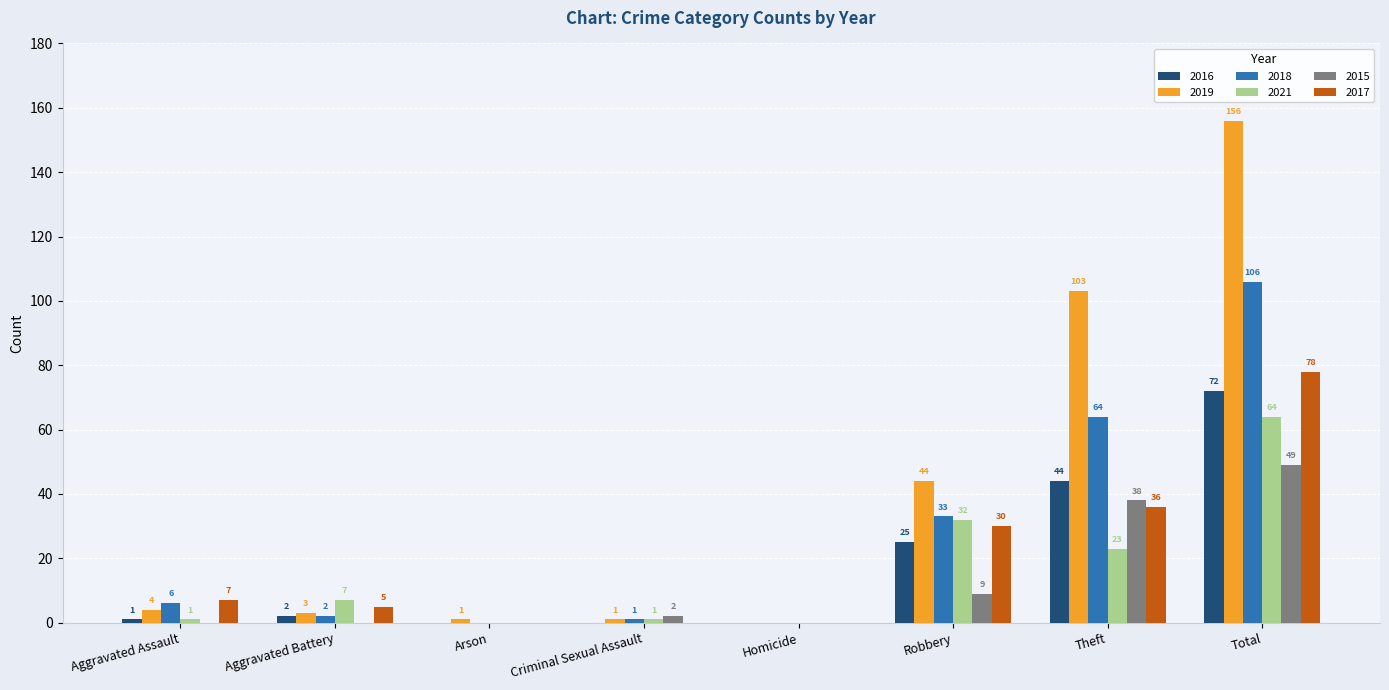

What is the average value of the 2016 series?

18